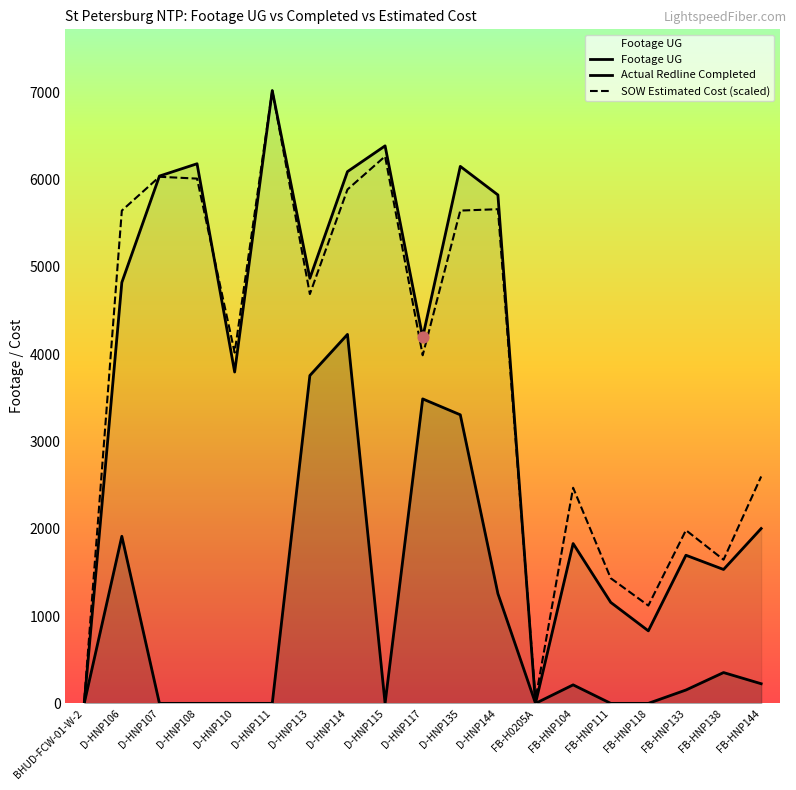

At how many categories does at least one series exceed 2044?

13